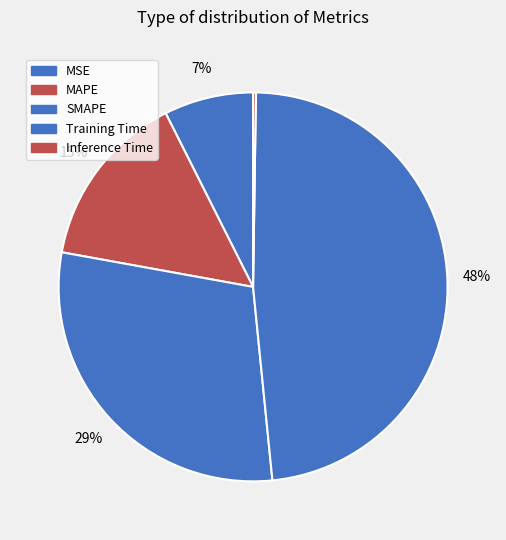

Combined, do Training Time and Inference Time account for over 50%?

No